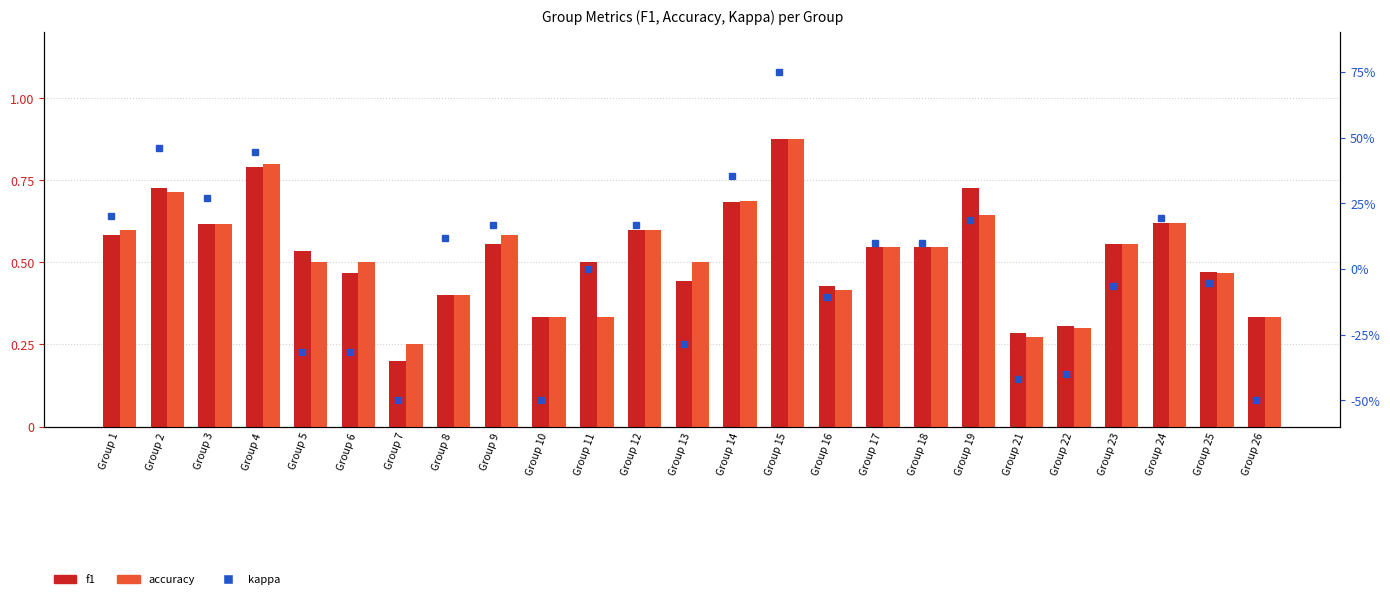

What value does the accuracy series have at Group 14?

0.7